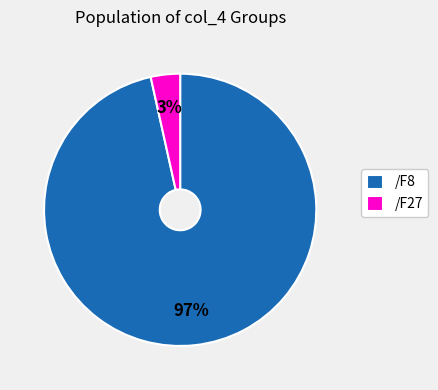

Does any single category account for the majority?

Yes